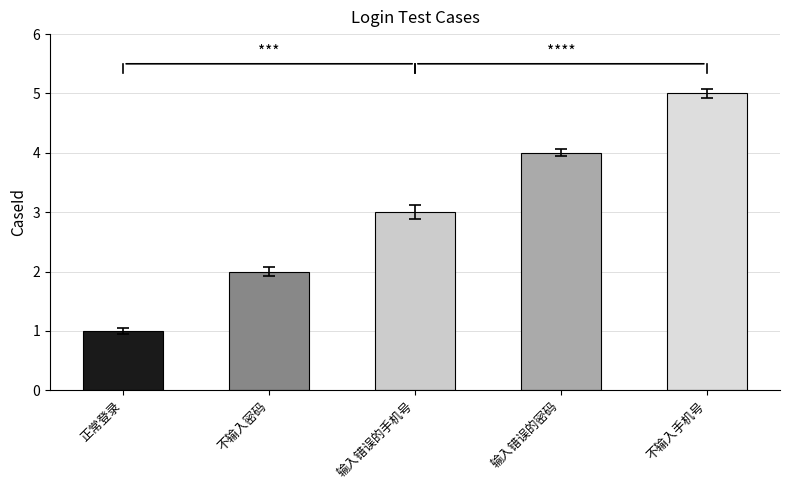

How many series are shown in this chart?

1